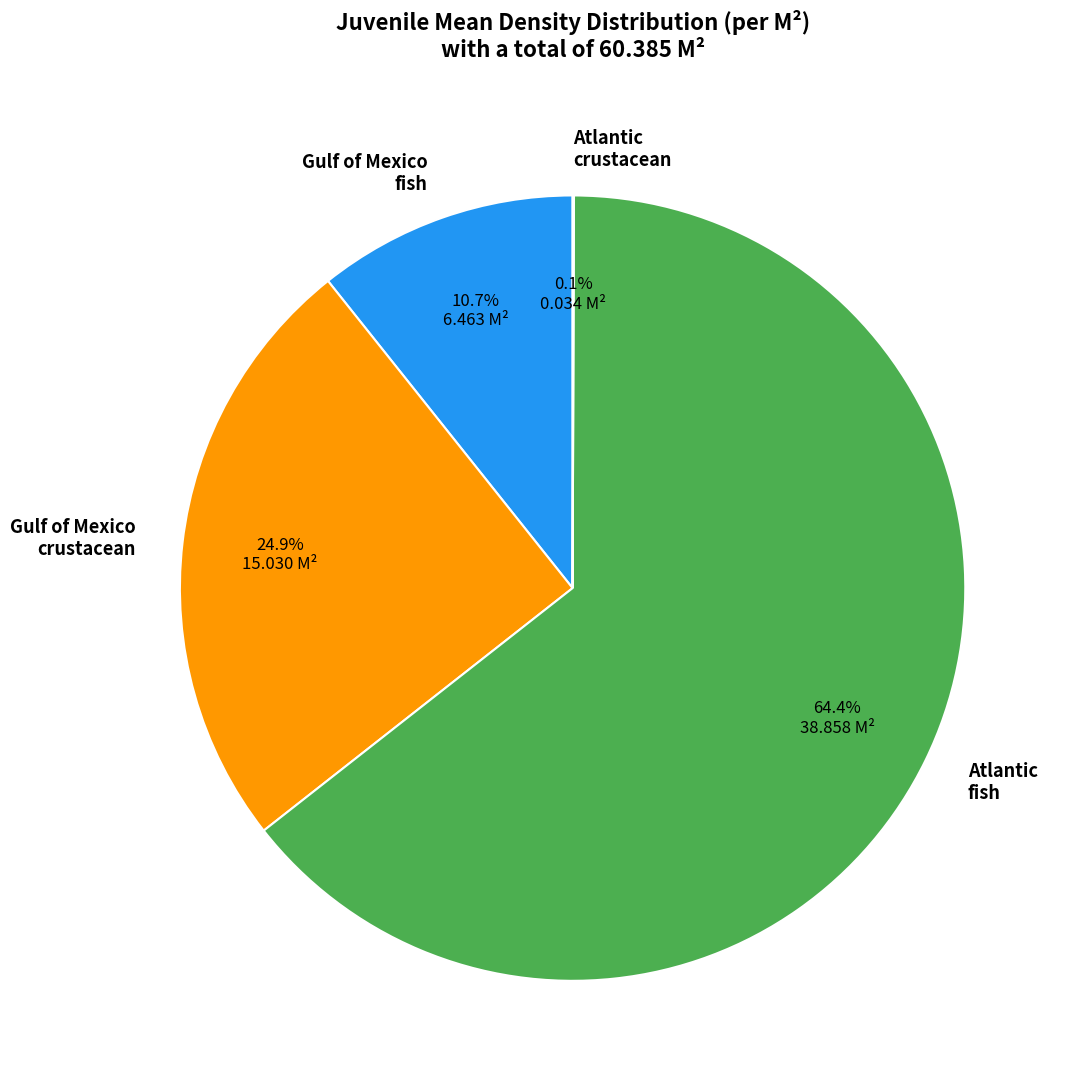

Which slice represents more than half of the pie?

Atlantic fish